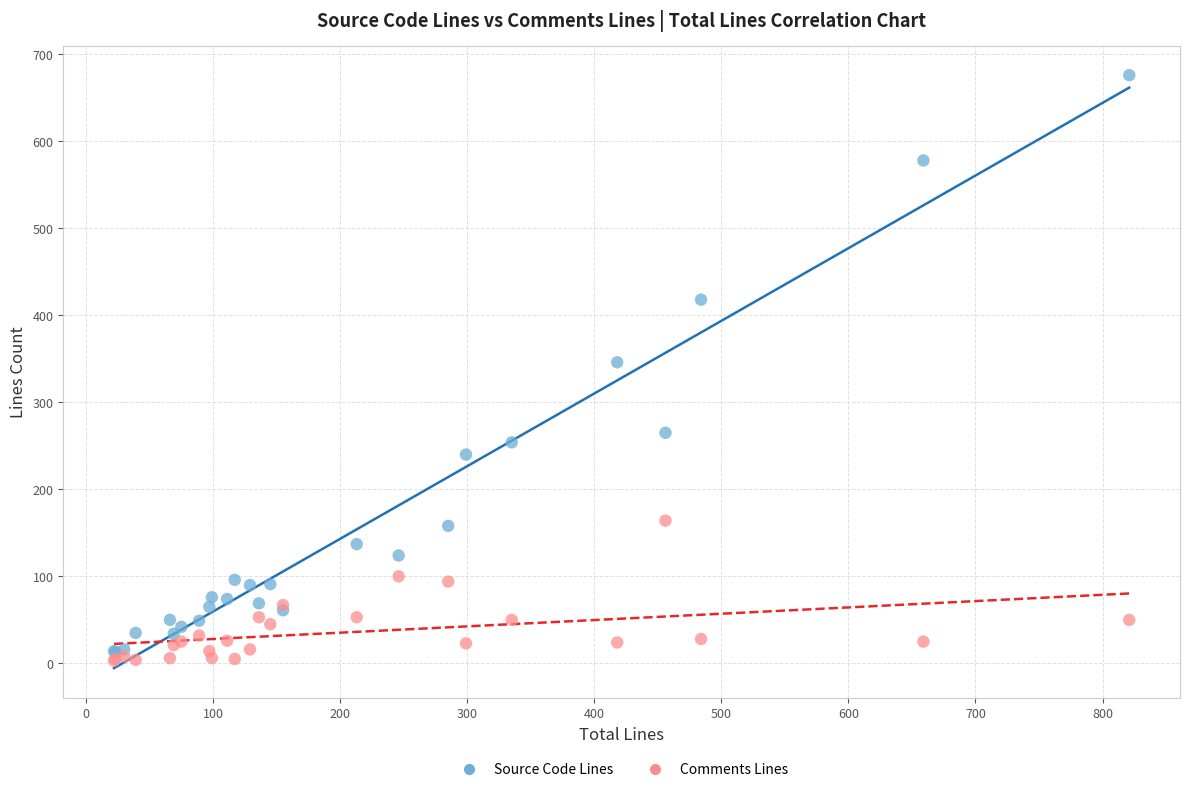

Which series has the widest spread of Y values?

Source Code Lines